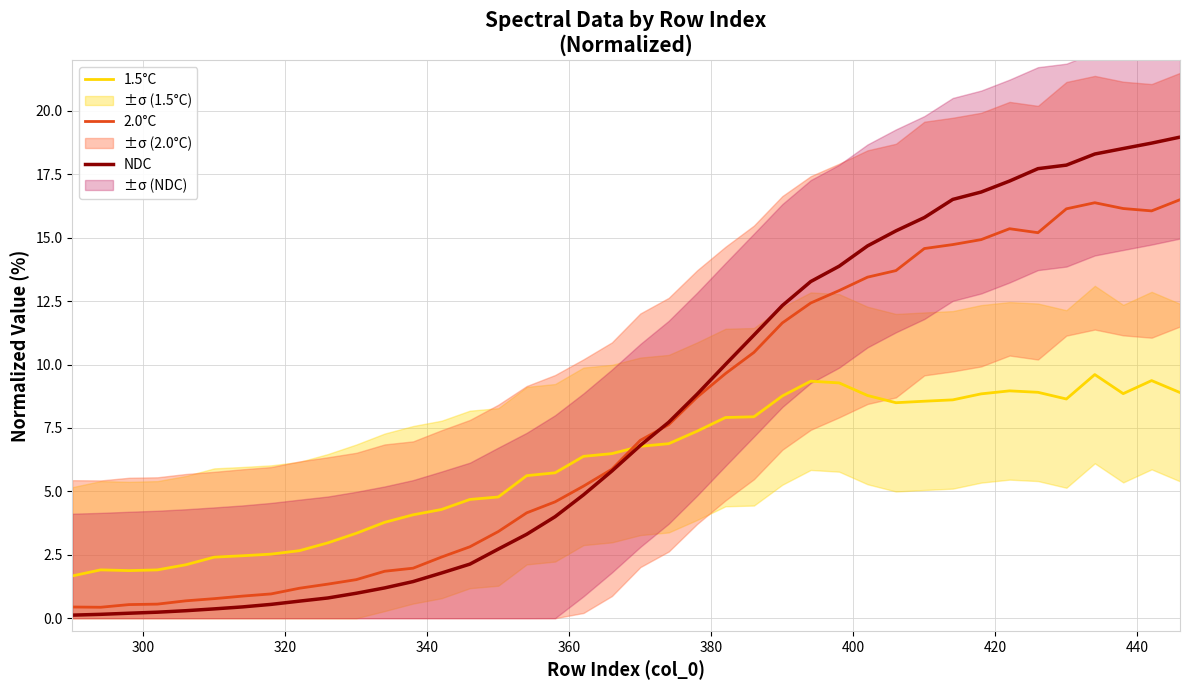

Which series ends up on top after the final intersection of 1.5°C and 2.0°C?

2.0°C